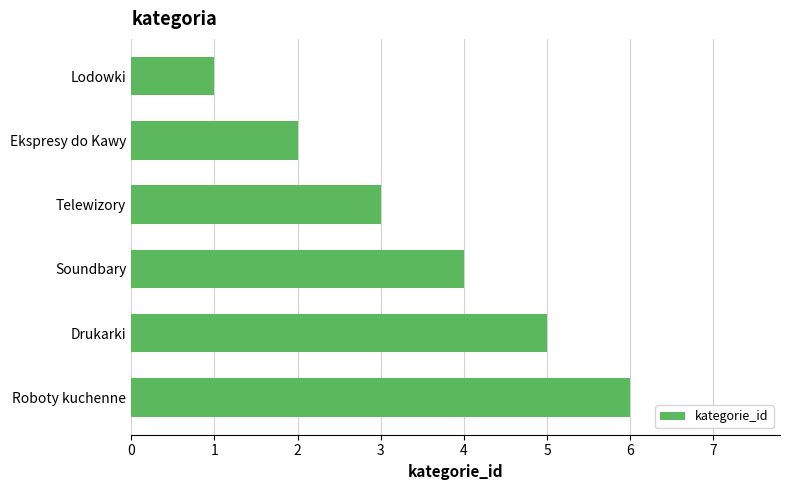

Which has a higher value, Telewizory or Roboty kuchenne?

Roboty kuchenne